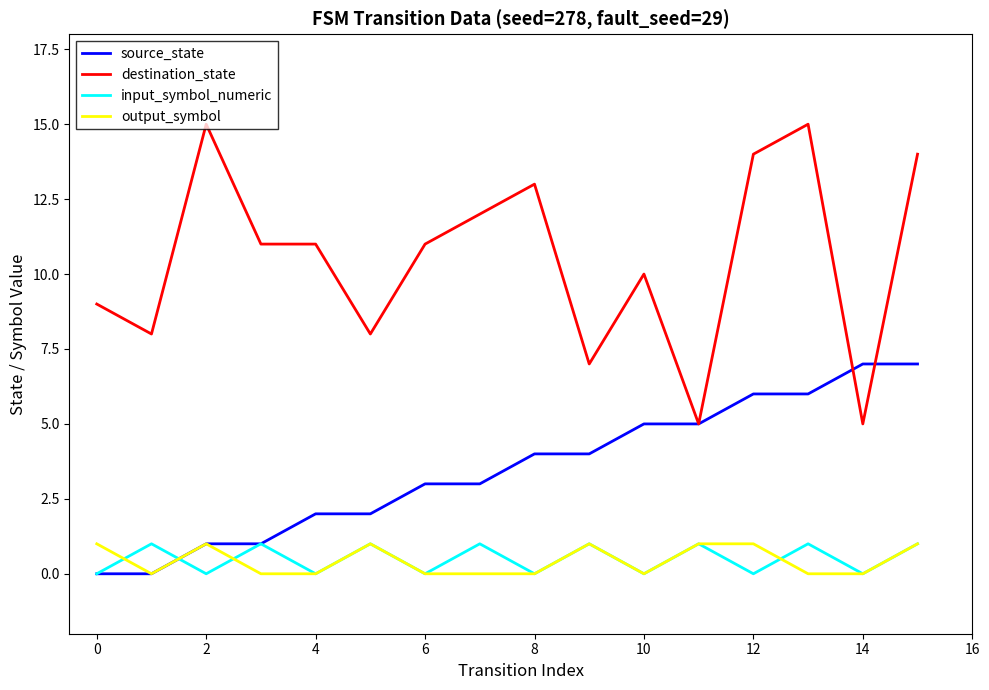

What are all the series names shown in the legend?

source_state, destination_state, input_symbol_numeric, output_symbol